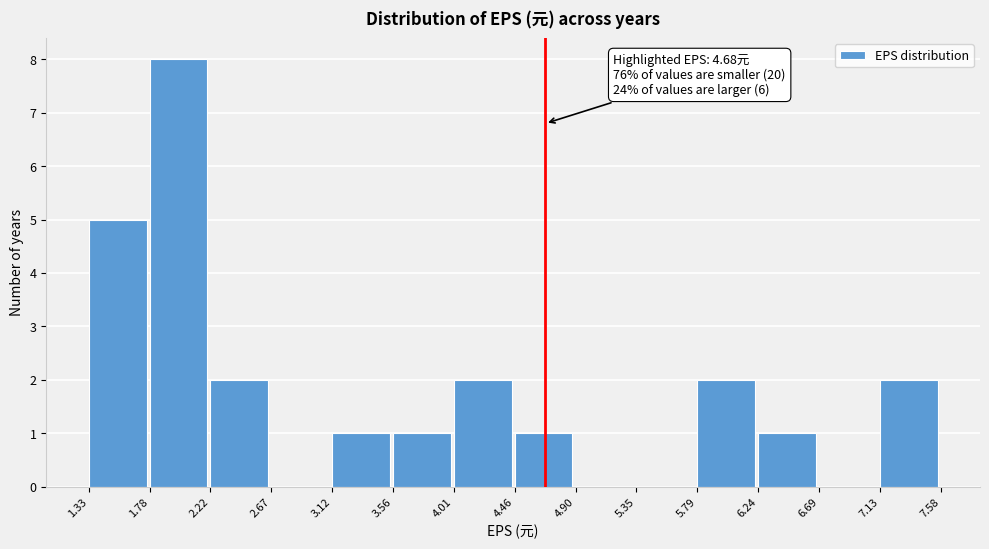

Over which range of the x-axis is the bar tallest?

1.78 to 2.22